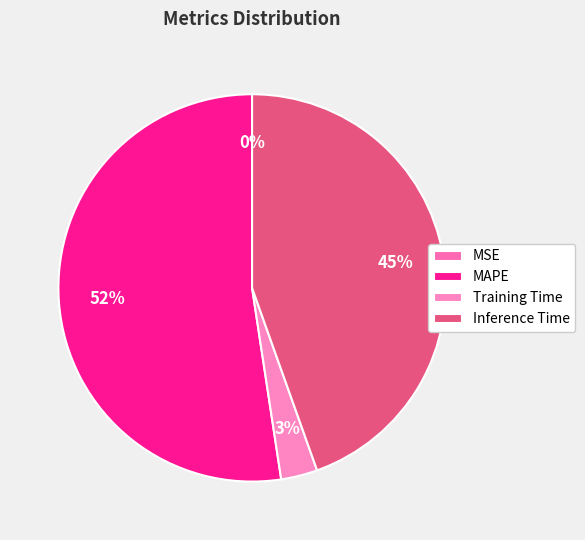

True or false: Inference Time accounts for 57% of the total.

False